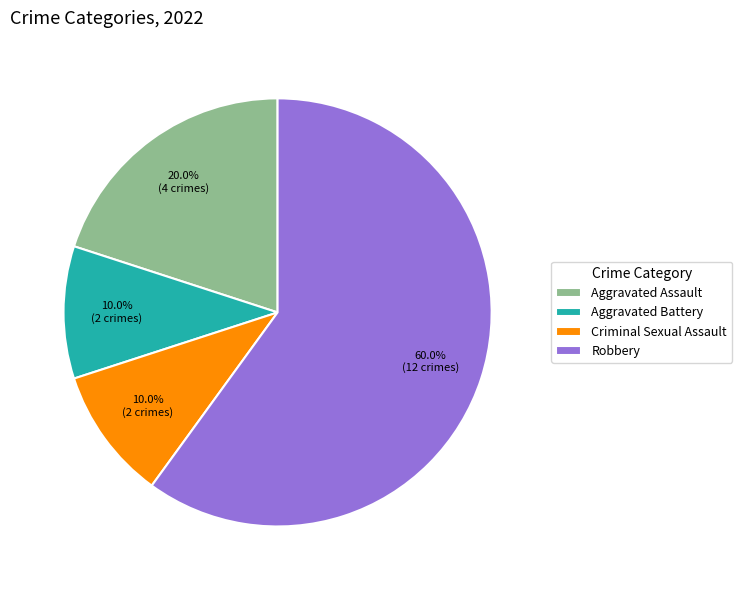

True or false: Aggravated Battery accounts for 10% of the total.

True